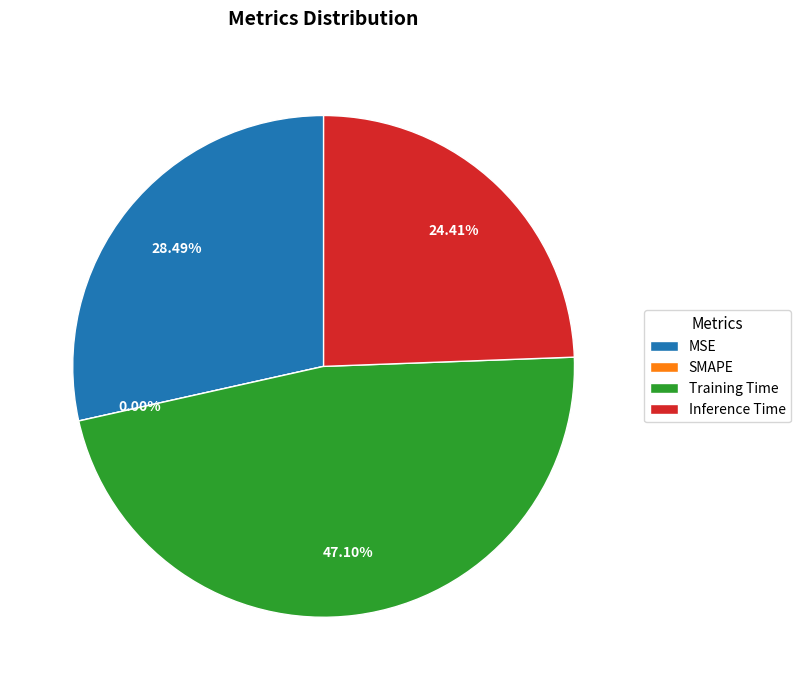

To the nearest percent, what is the combined percentage of Training Time and MSE?

76%